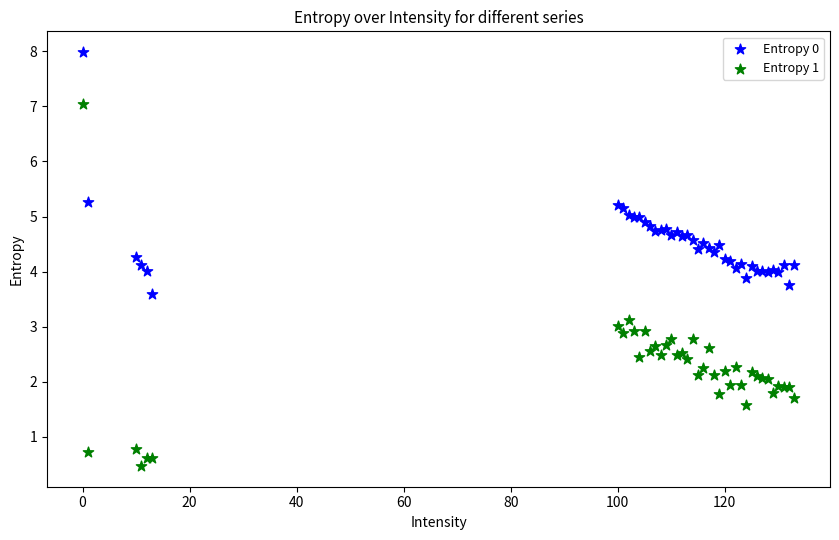

Which series has the widest spread of Y values?

Entropy 1